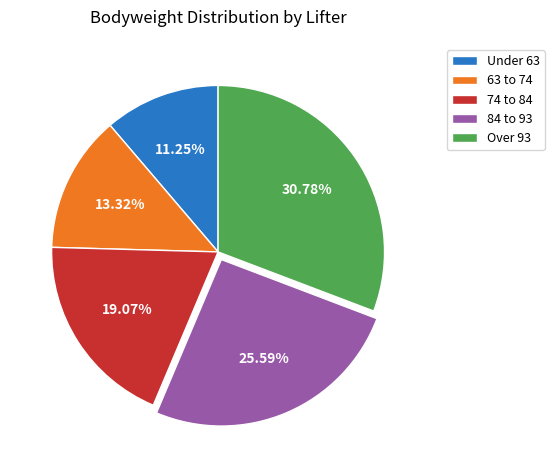

Do 84 to 93 and Over 93 together represent more than half of the pie?

Yes